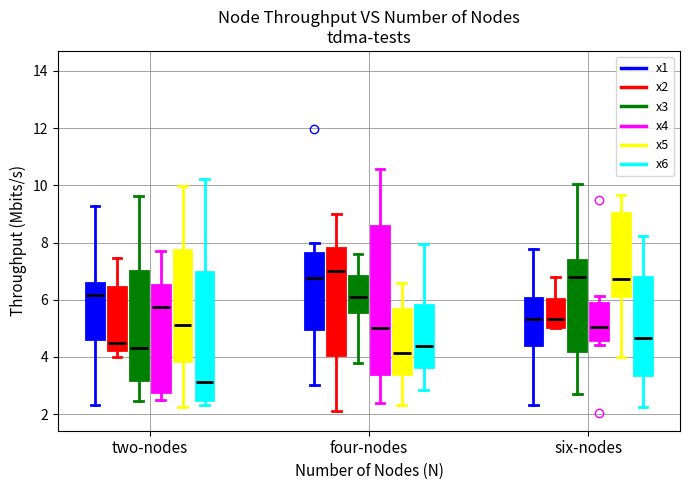

Which box's median line is the highest?

four-nodes (x2)